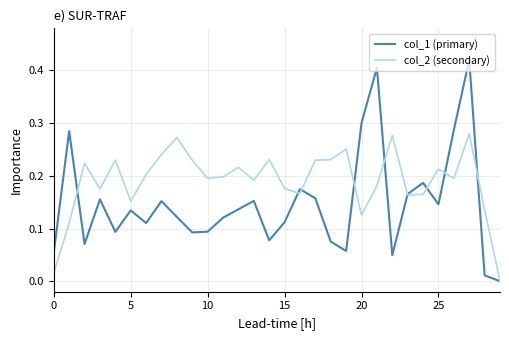

Which series has the largest range (max minus min)?

col_1 (primary)